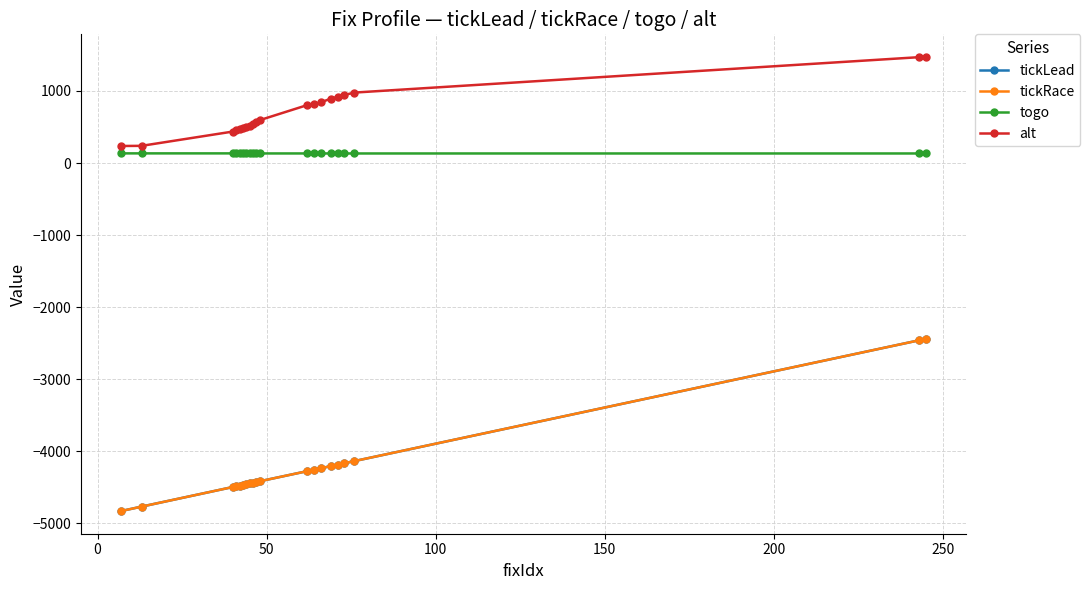

Reading left to right, transcribe all the data shown in this chart.

tickLead: -4827.8	-4766.8	-4494.8	-4484.8	-4474.8	-4464.8	-4454.8	-4444.8	-4434.8	-4424.8	-4414.8	-4274.8	-4254.8	-4234.8	-4204.8	-4184.8	-4164.8	-4134.8	-2459.8	-2439.8
tickRace: -4827.8	-4766.8	-4494.8	-4484.8	-4474.8	-4464.8	-4454.8	-4444.8	-4434.8	-4424.8	-4414.8	-4274.8	-4254.8	-4234.8	-4204.8	-4184.8	-4164.8	-4134.8	-2459.8	-2439.8
togo: 133.5	133.5	133.4	133.3	133.2	133.1	132.9	132.8	132.7	132.6	132.5	132.5	132.4	132.4	132.4	132.3	132.3	132.2	132.2	132.1
alt: 236.0	238.0	436.0	453.0	467.0	480.0	495.0	515.0	539.0	567.0	595.0	803.0	814.0	842.0	892.0	917.0	944.0	977.0	1468.0	1470.0